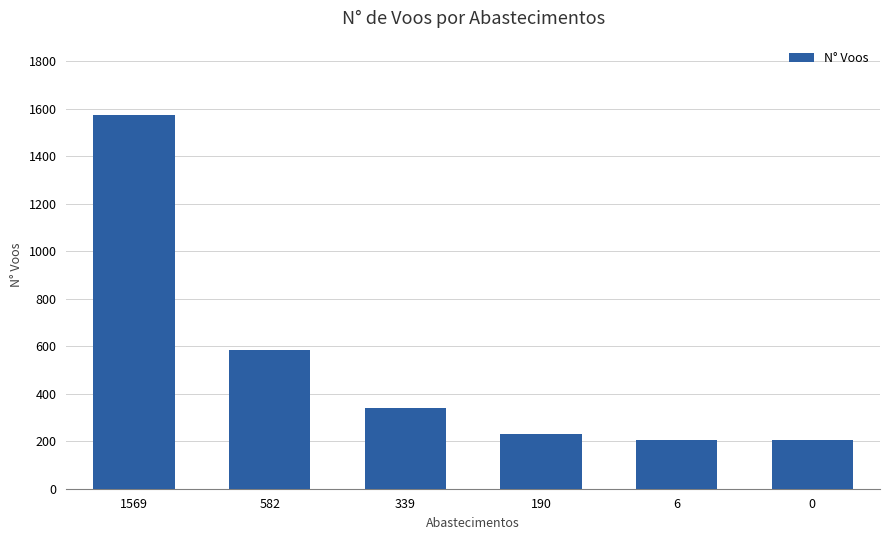

What is the difference between the values at 0 and 582?

379